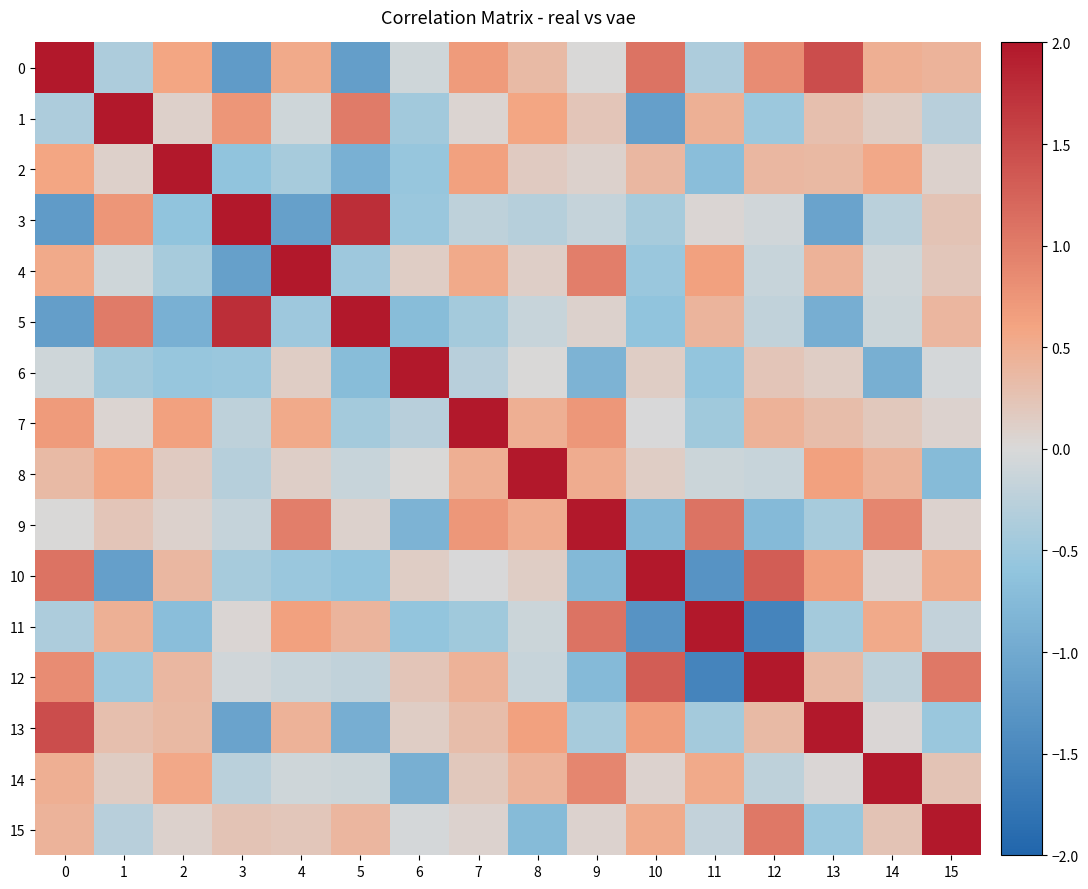

At how many categories does at least one series exceed 1?

16